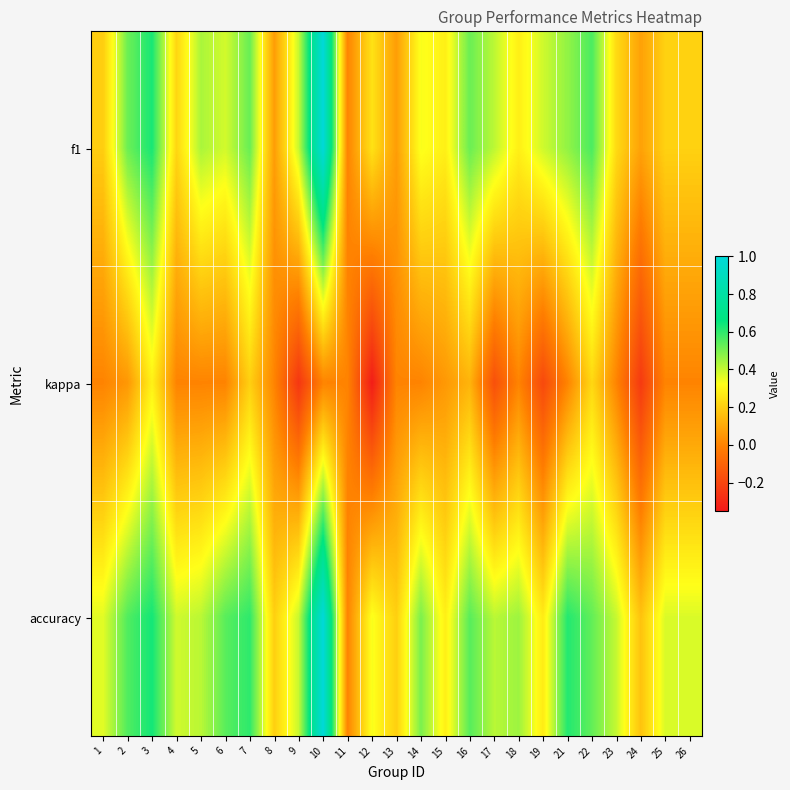

Which series has the largest total across all categories?

accuracy